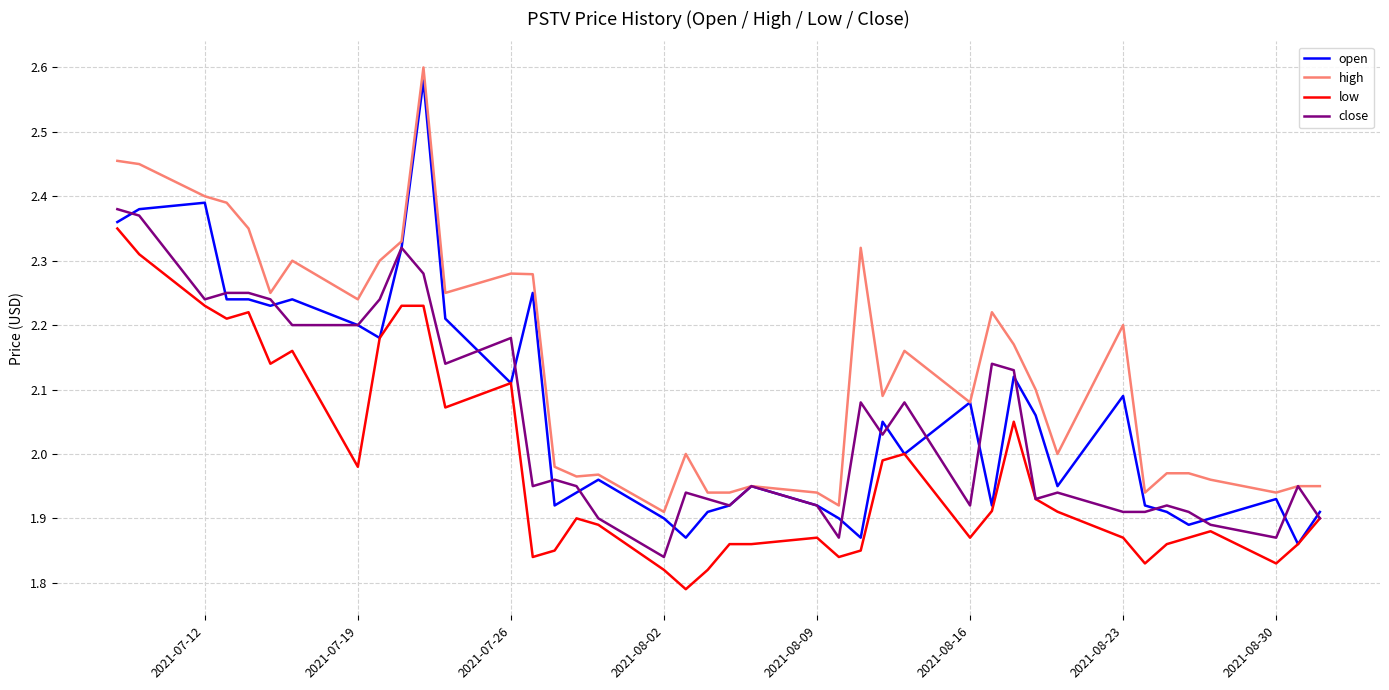

Which series has the widest spread of values?

open